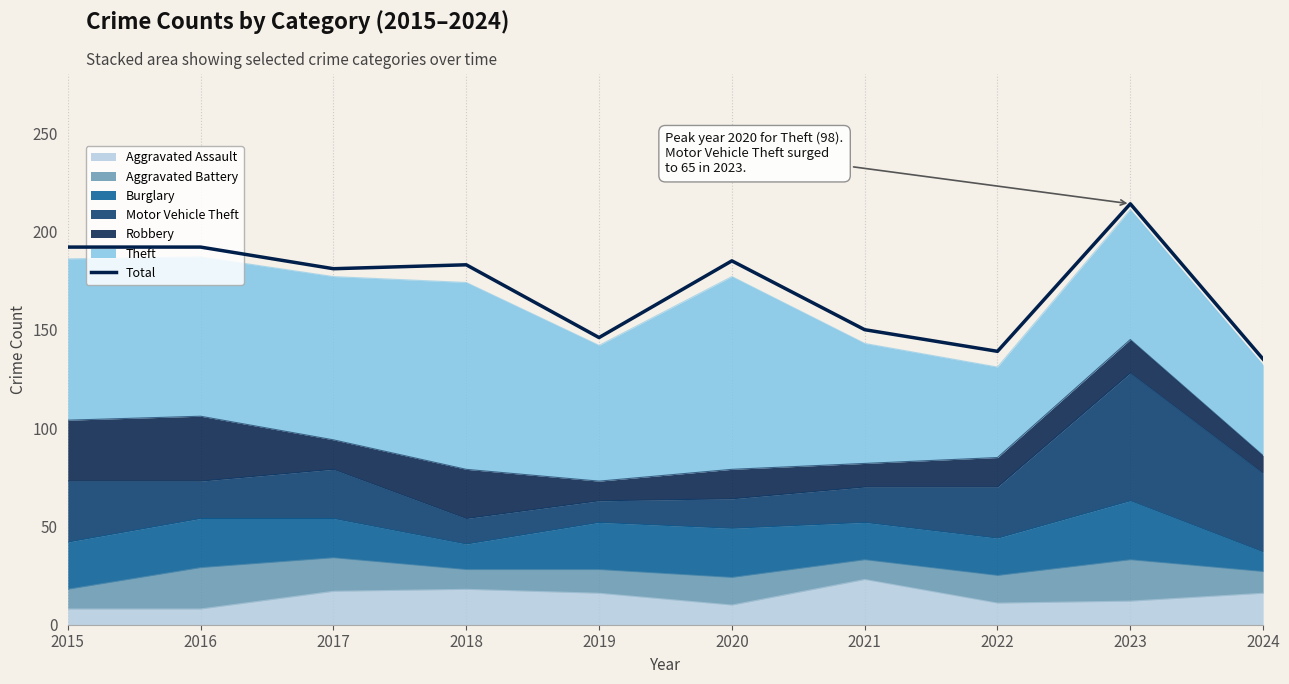

Rank the categories by value from lowest to highest.

2024, 2022, 2019, 2021, 2017, 2018, 2020, 2015, 2016, 2023